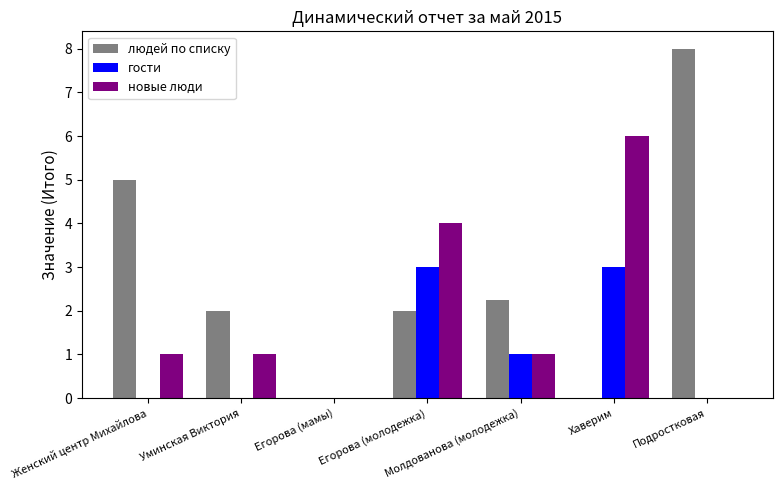

What is the total value across all series at Уминская Виктория?

3.0